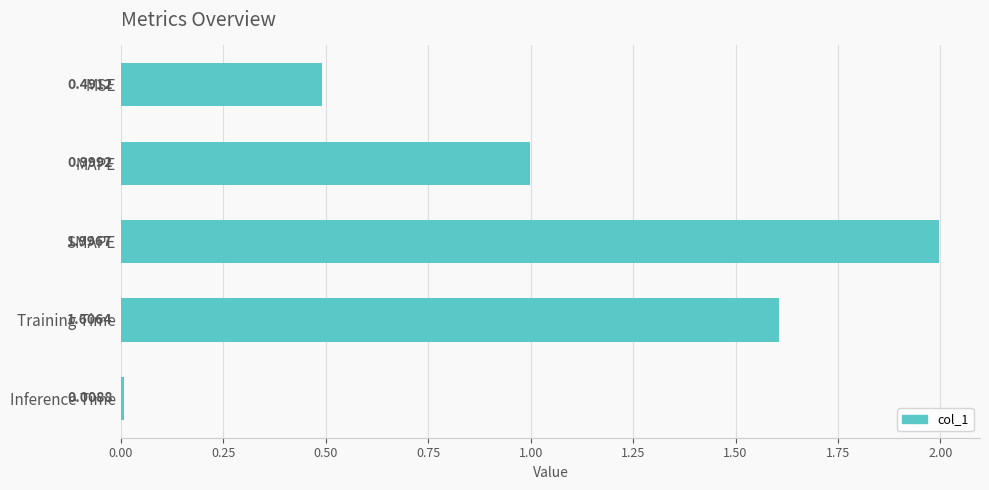

What is the difference between the maximum and minimum values?

2.0